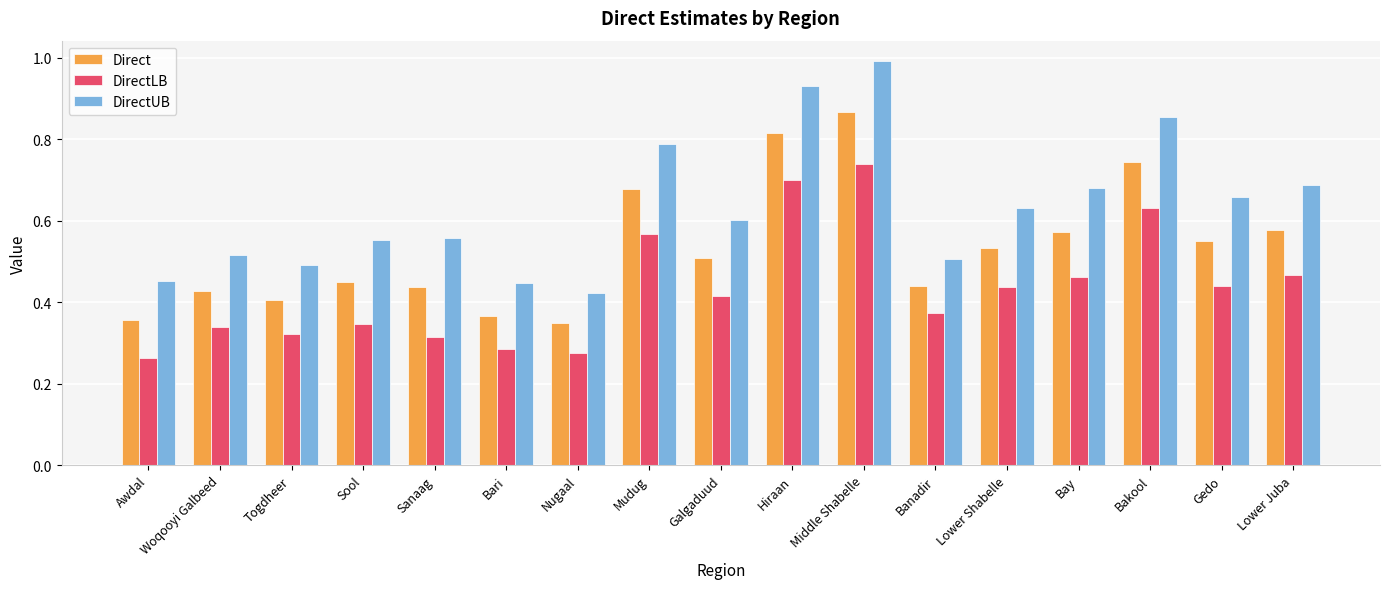

At which category does the chart reach its peak across all series?

Middle Shabelle